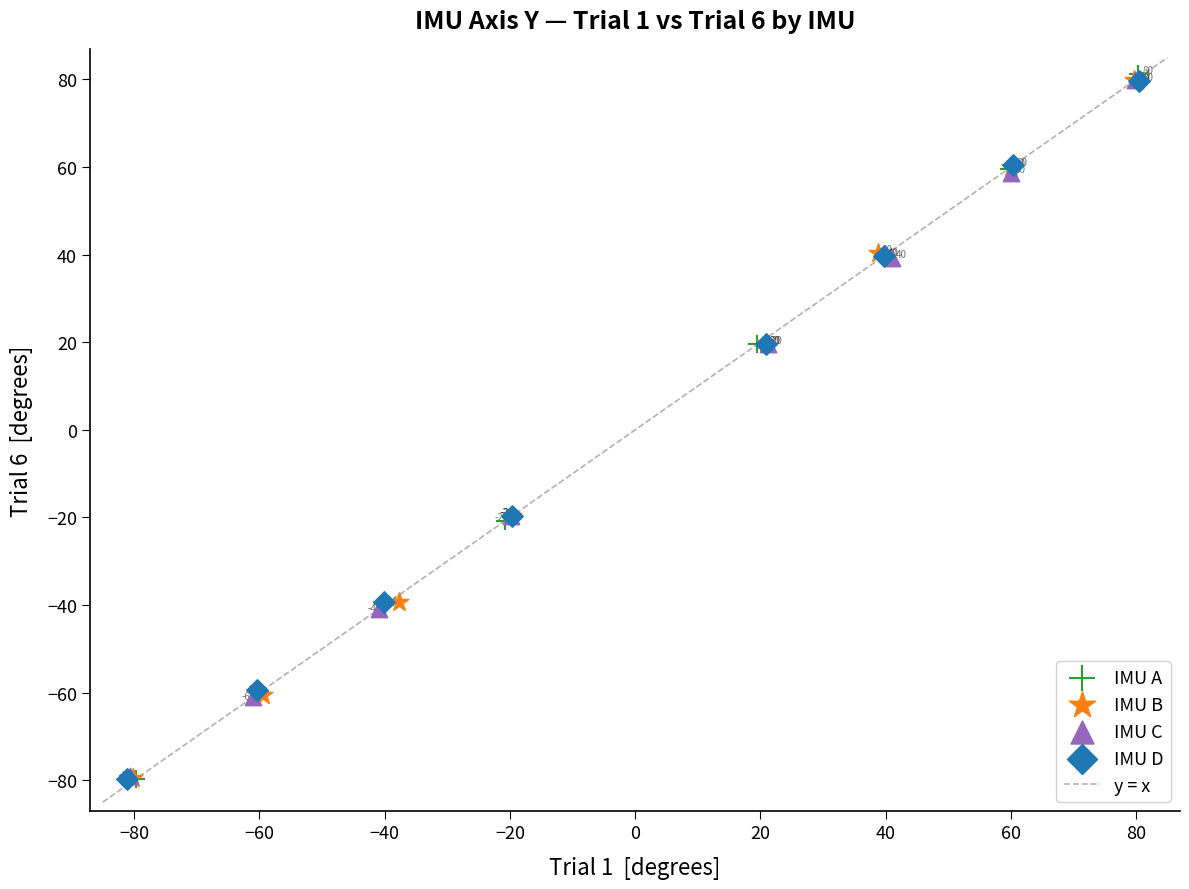

Which series contains the lowest Y value?

IMU D